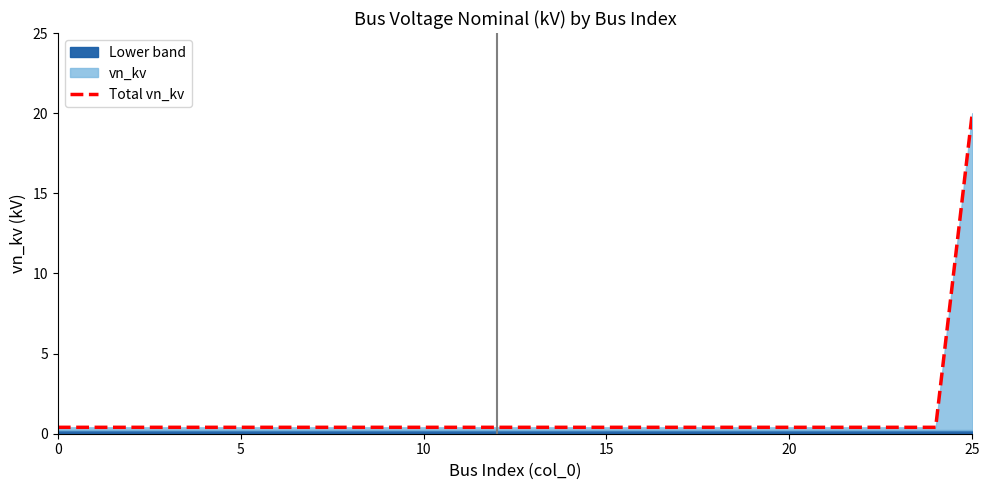

The Total vn_kv series shows 0.4 at 5. True or false?

True